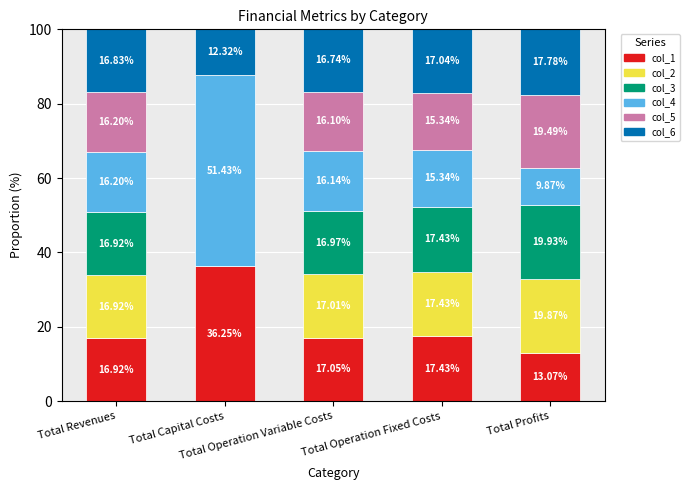

Are the bars horizontal?

No